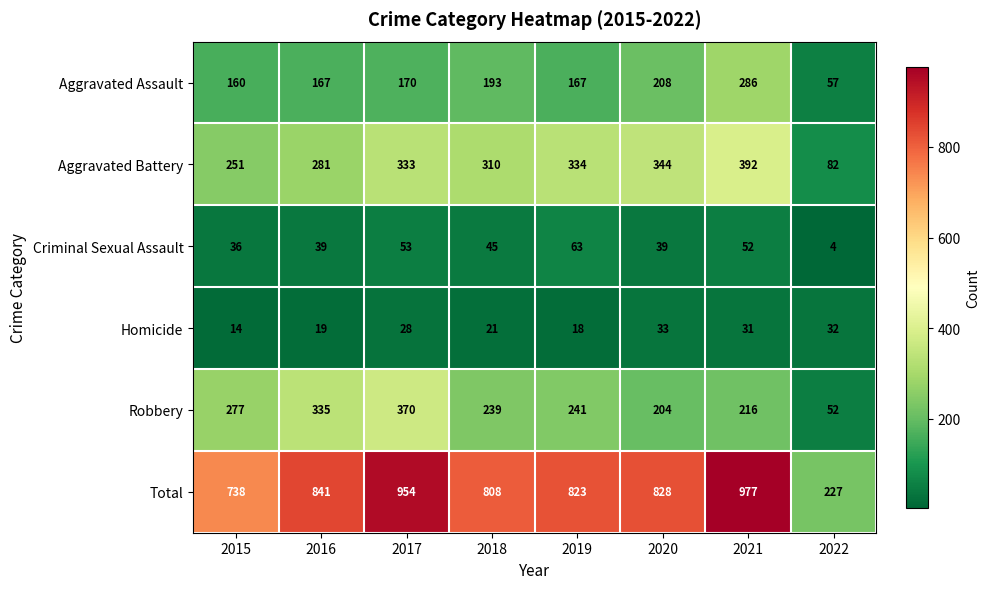

What is the difference between the highest and lowest values at 2020?

795